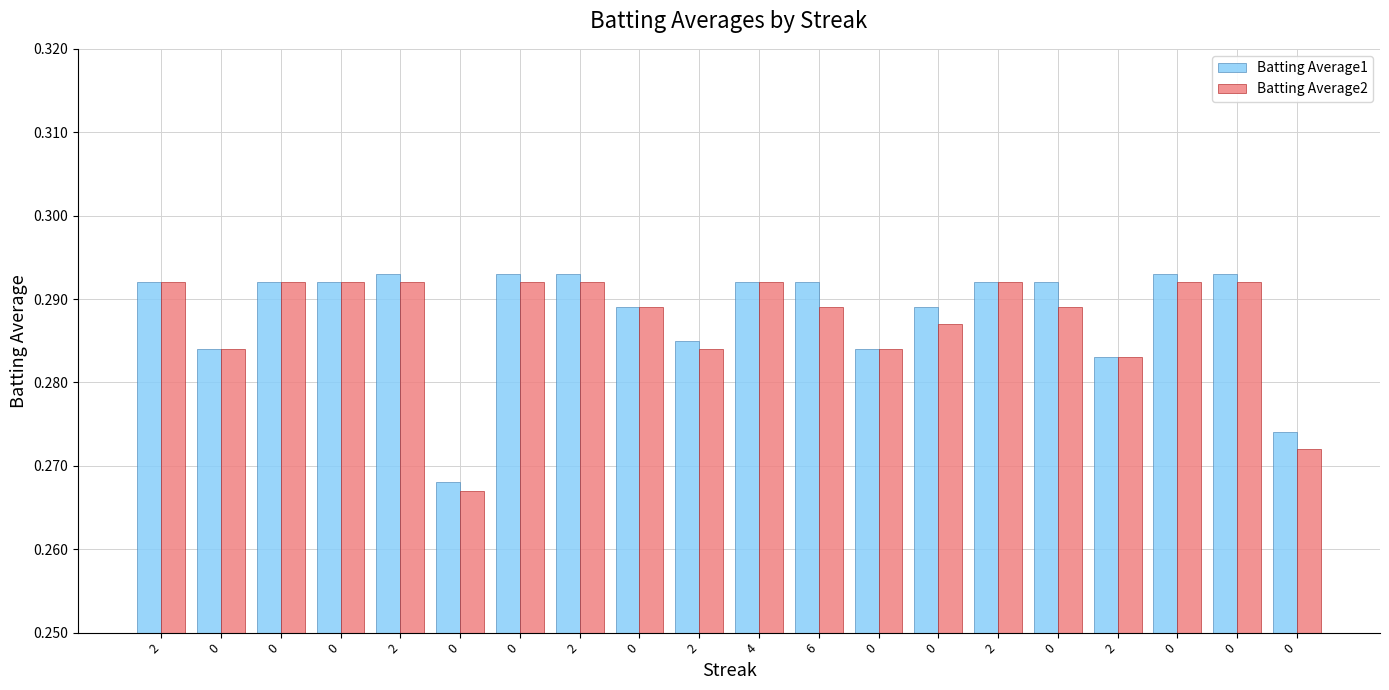

What is the label of the 8th bar from the left?

2